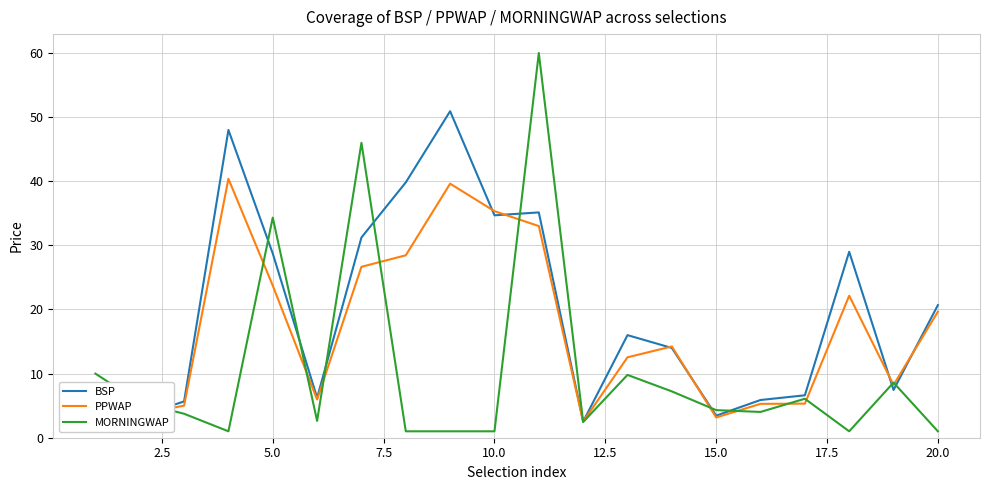

Which series has the largest total across all categories?

BSP